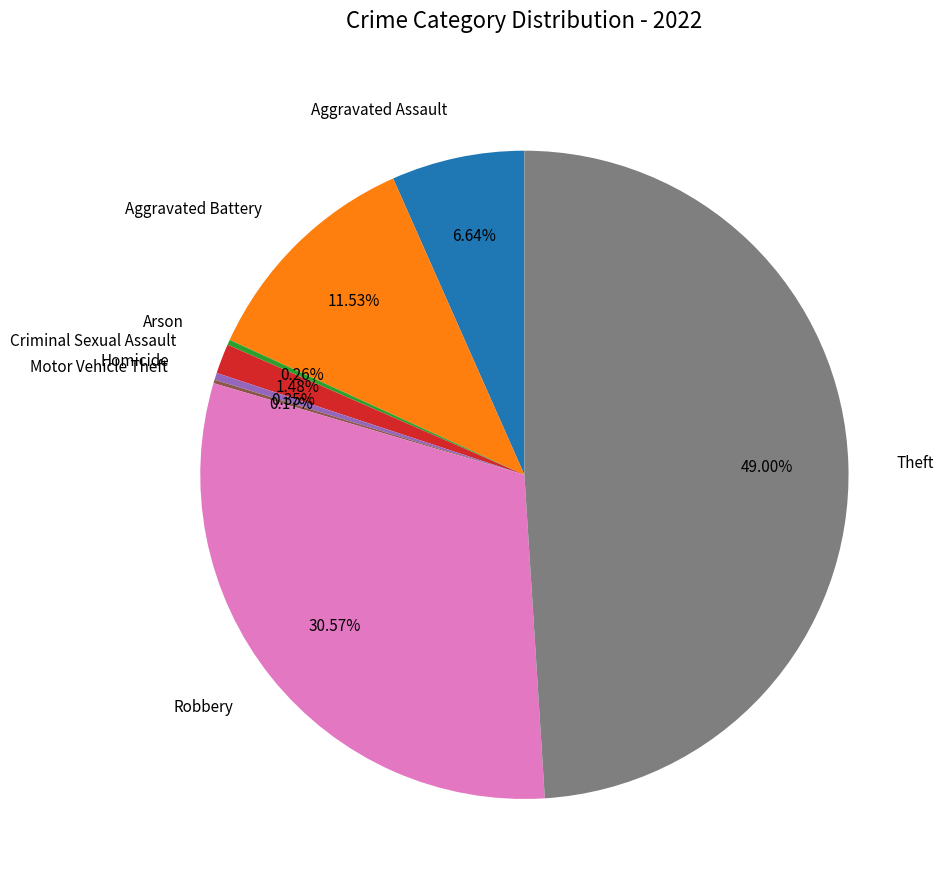

To the nearest percent, what is the difference between the largest and smallest slice percentages?

49%